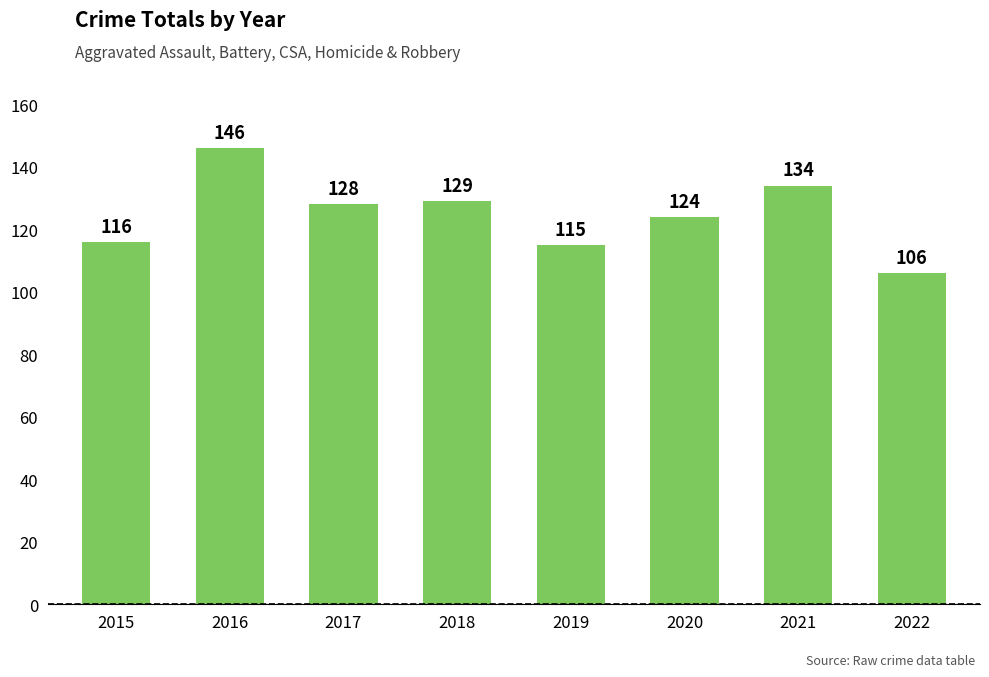

What is the value of the 6th bar from the left?

124